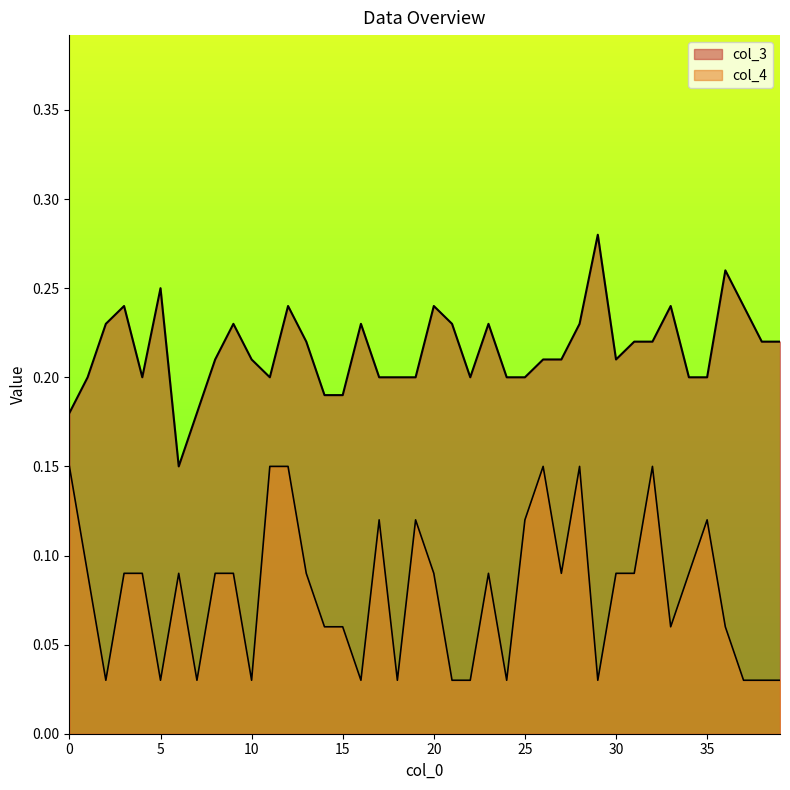

How many data points does each series have?

40